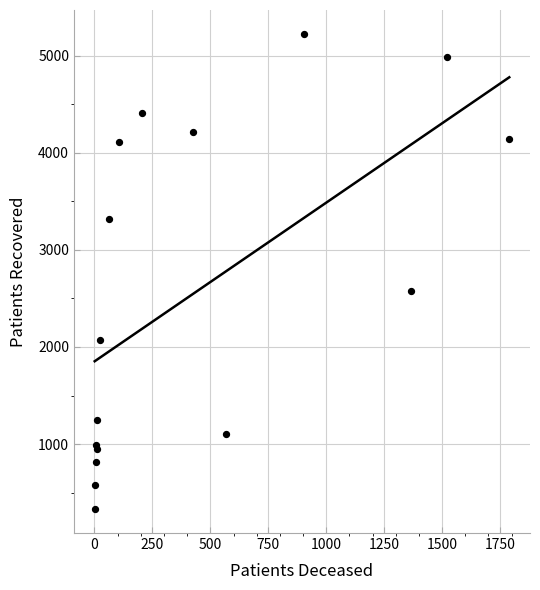

What Y value in the scatter plot is closest to 2777?

2580